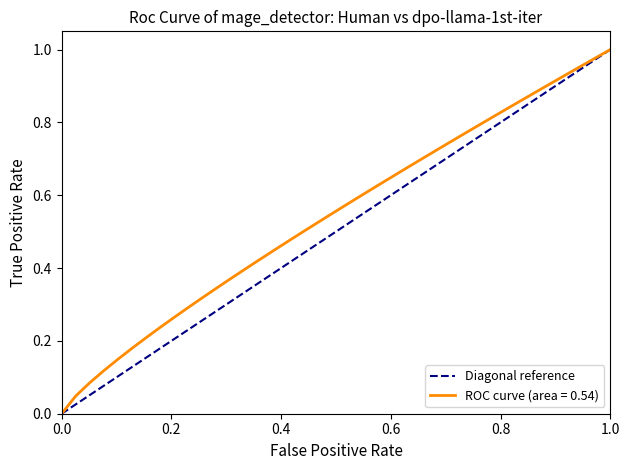

The value of ROC curve (area = 0.54) at 0.0 is 0.5. True or false?

False